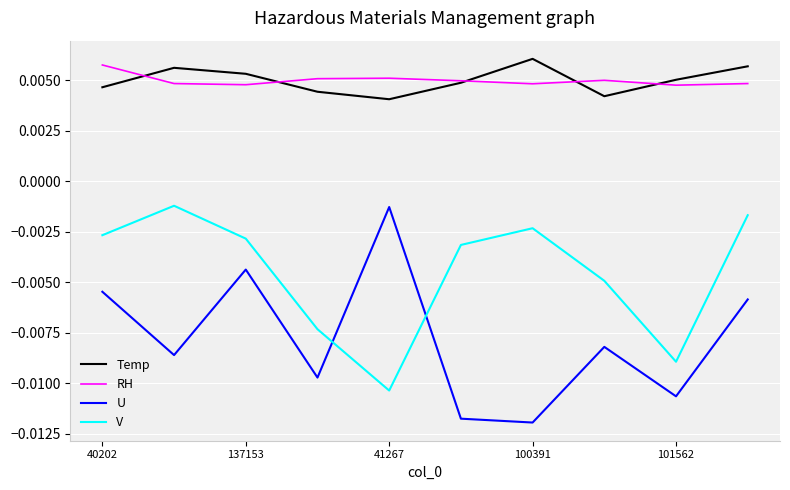

Count the number of data series in this chart.

4